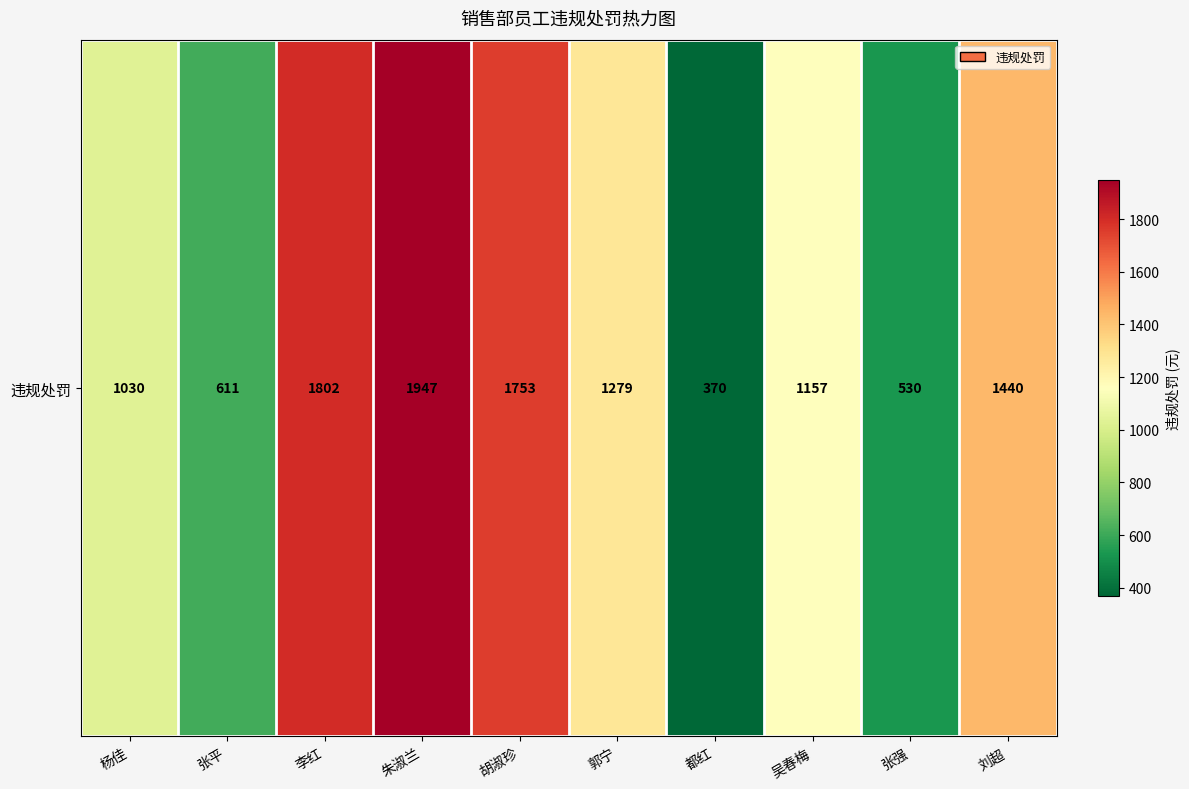

True or false: the data shows 1225 at 朱淑兰.

False